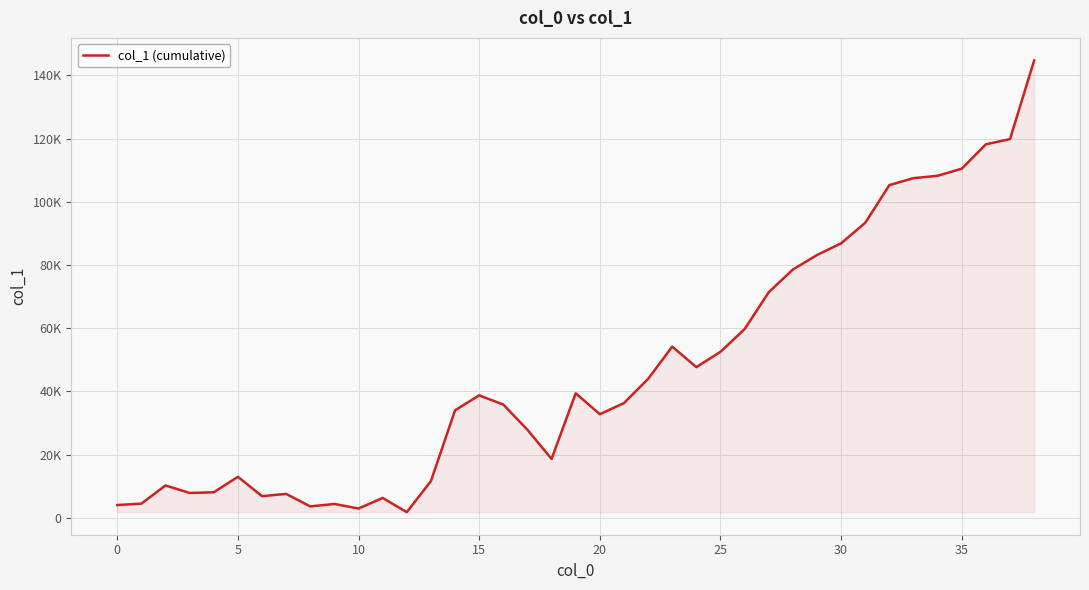

How many lines are shown in the chart?

1